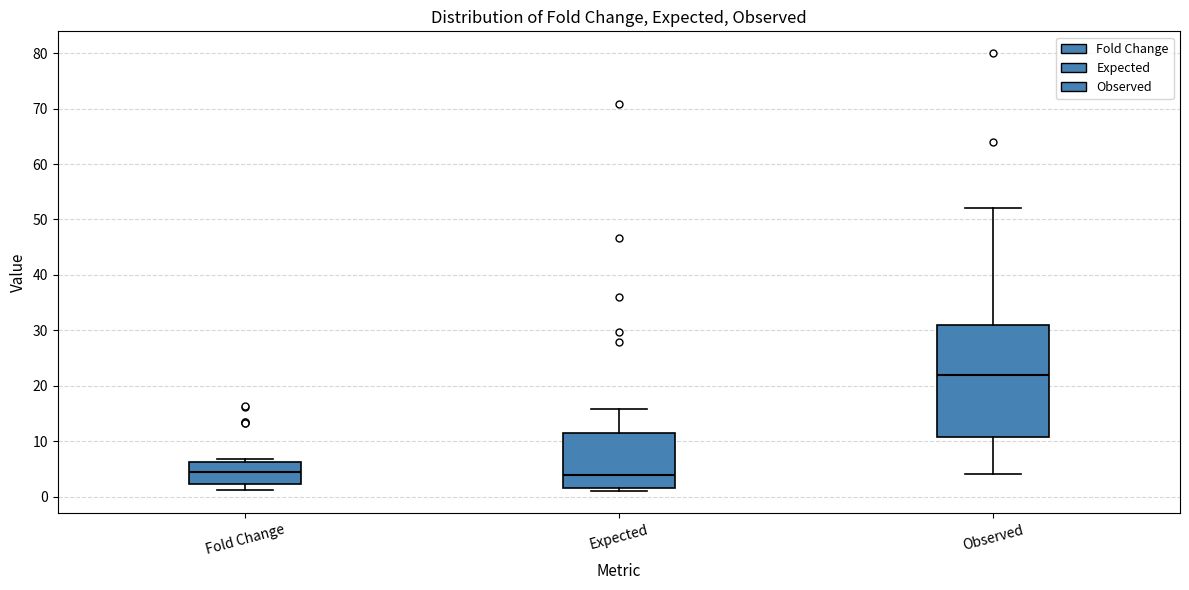

Which box has the highest median line?

Observed